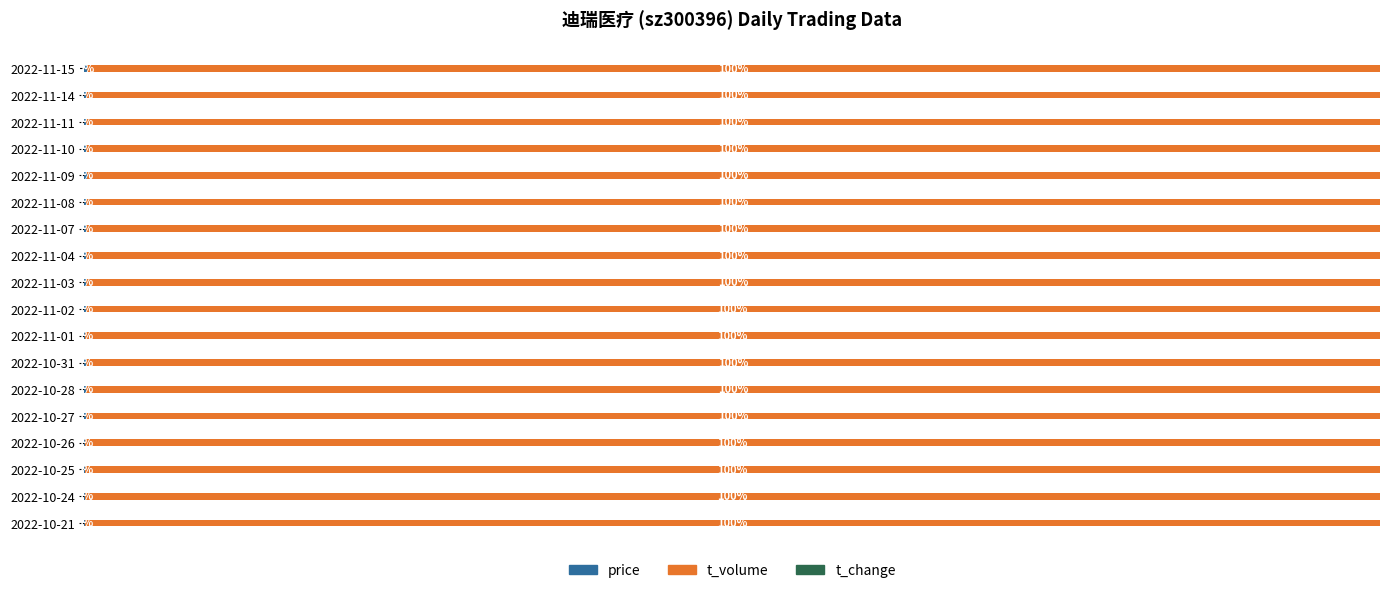

What is the label of the 8th bar from the right?

2022-11-04